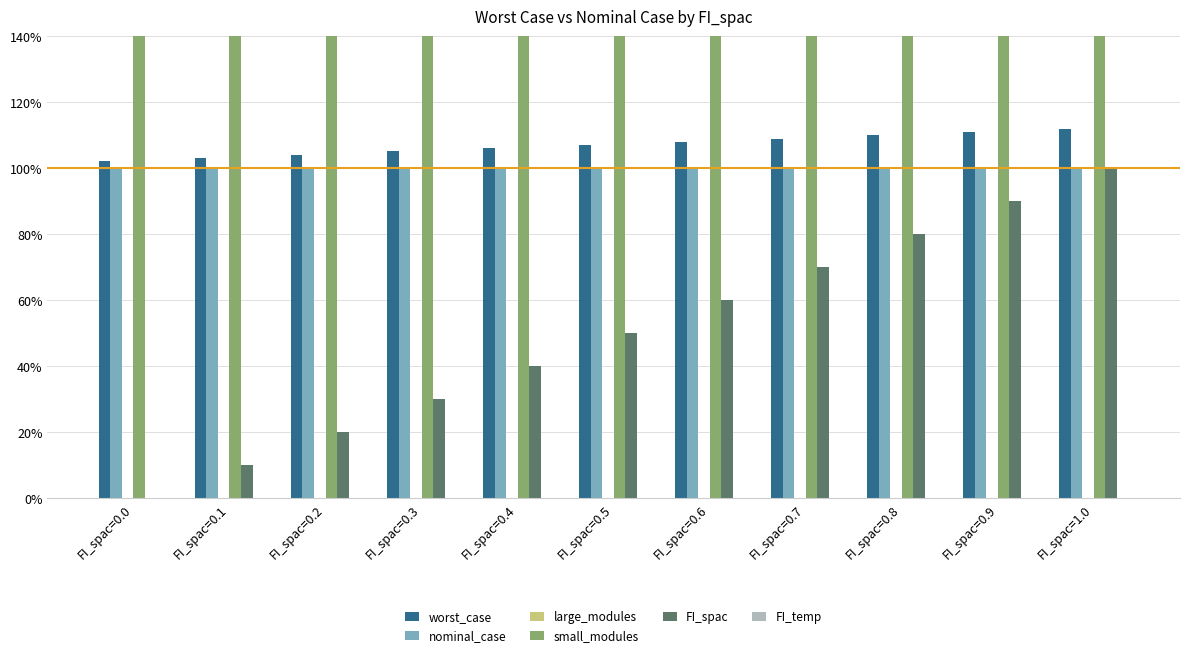

What is the label of the 3rd bar from the right?

FI_spac=0.8